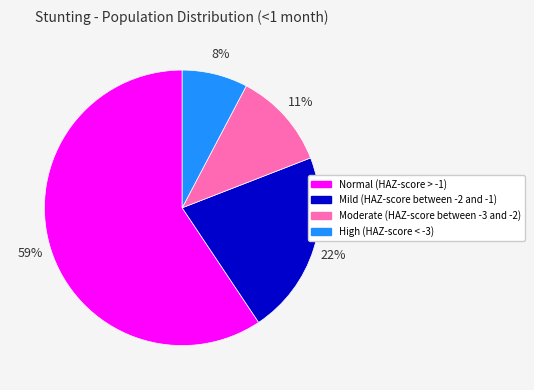

Is it true that High (HAZ-score < -3) is 15% of the pie?

False